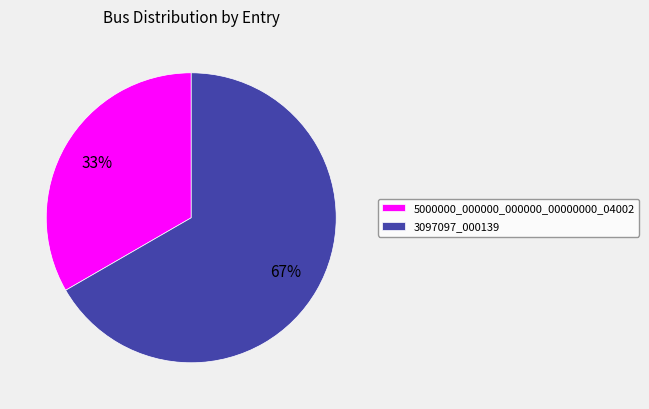

To the nearest percent, what portion does 5000000_000000_000000_00000000_04002 represent?

33%